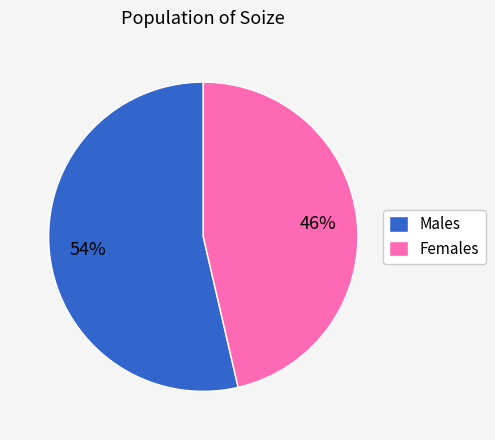

How many slices are in this pie chart?

2